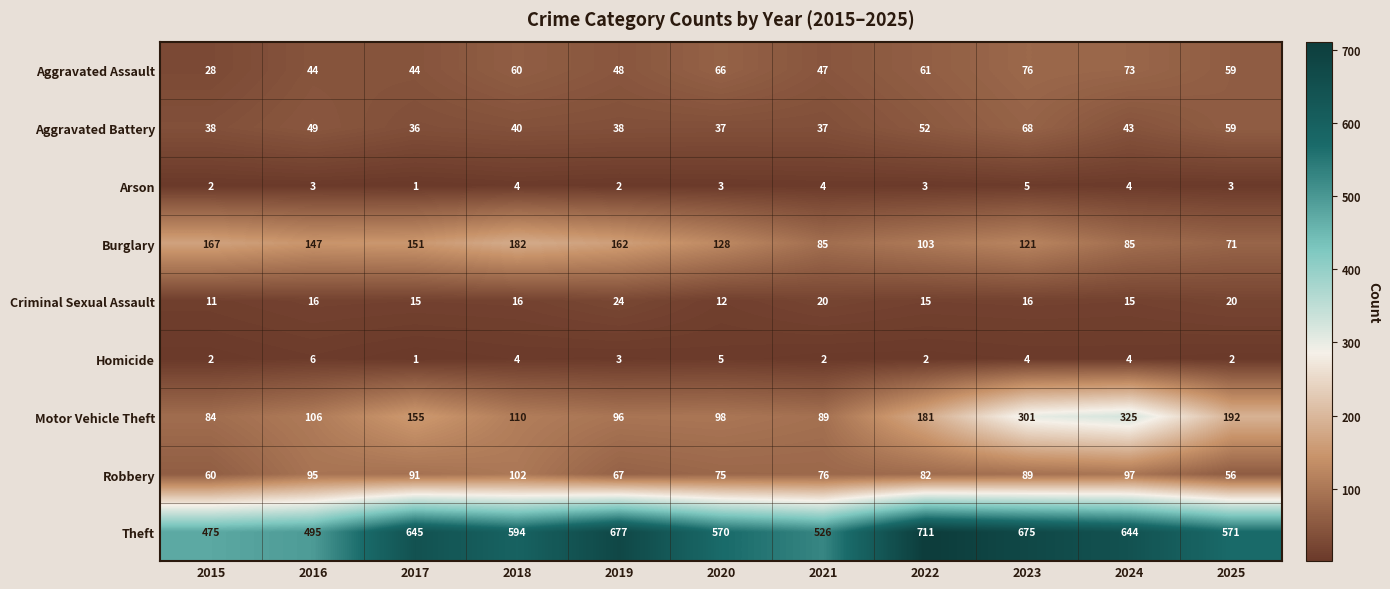

At which category does the chart reach its minimum across all series?

2017